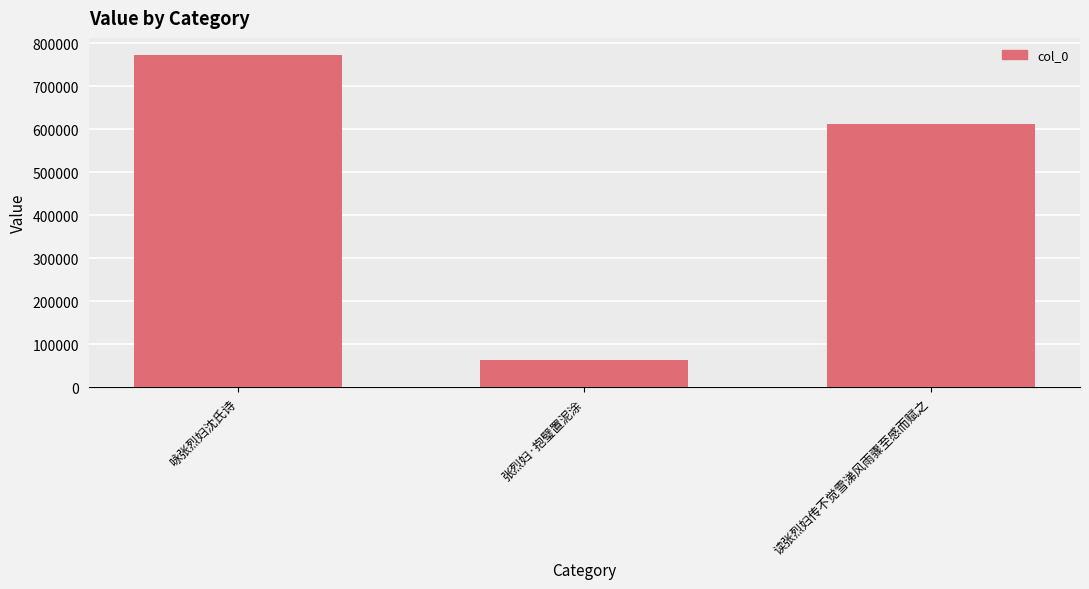

At which label does the data first exceed 612095?

咏张烈妇沈氏诗